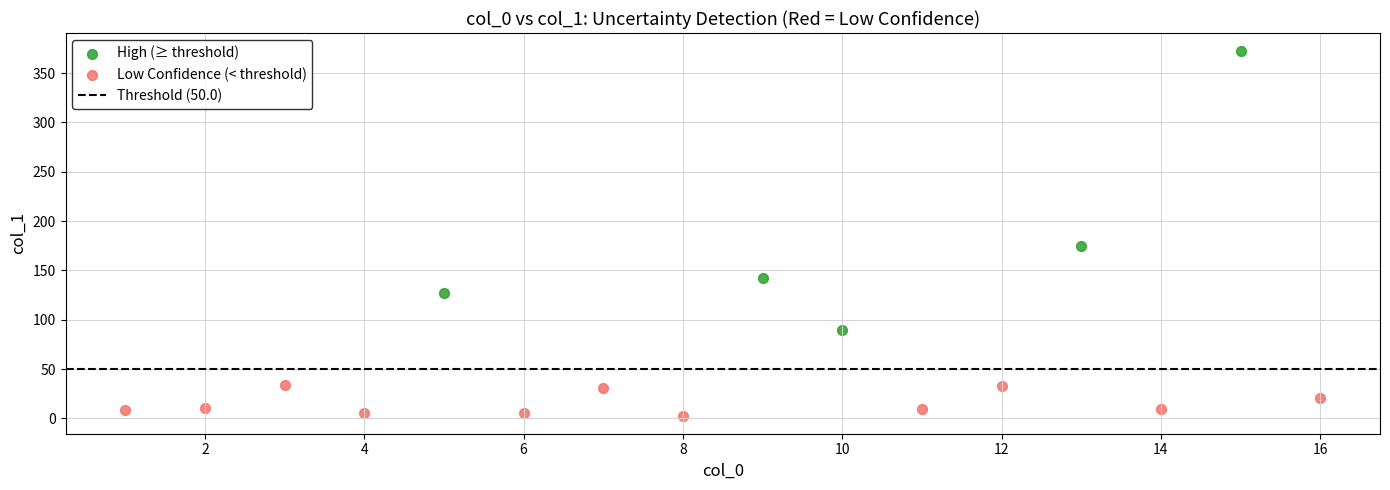

Which series has the largest Y range (max minus min)?

High (≥ threshold)